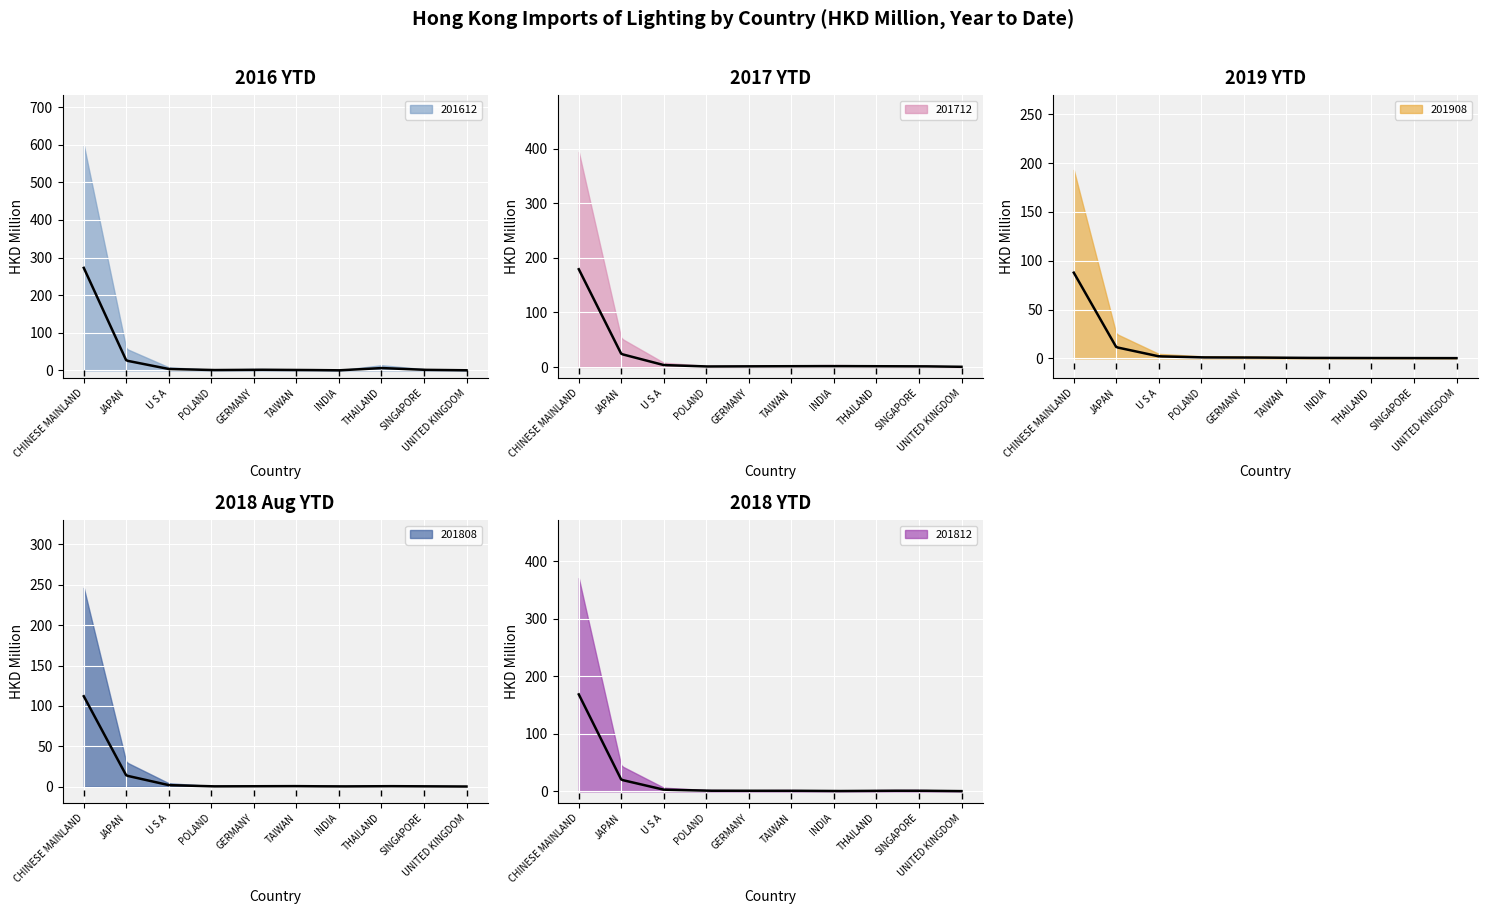

Read the 201808 value at INDIA.

0.3